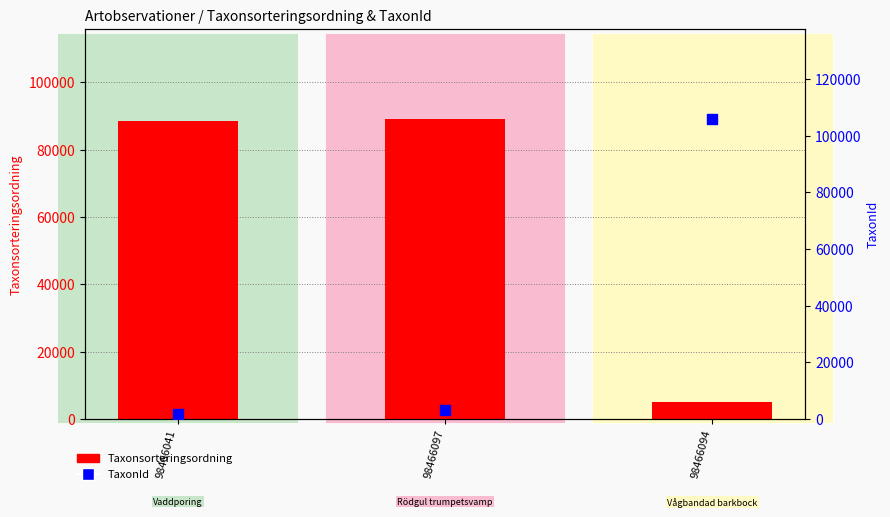

At how many categories does at least one series exceed 105374?

1